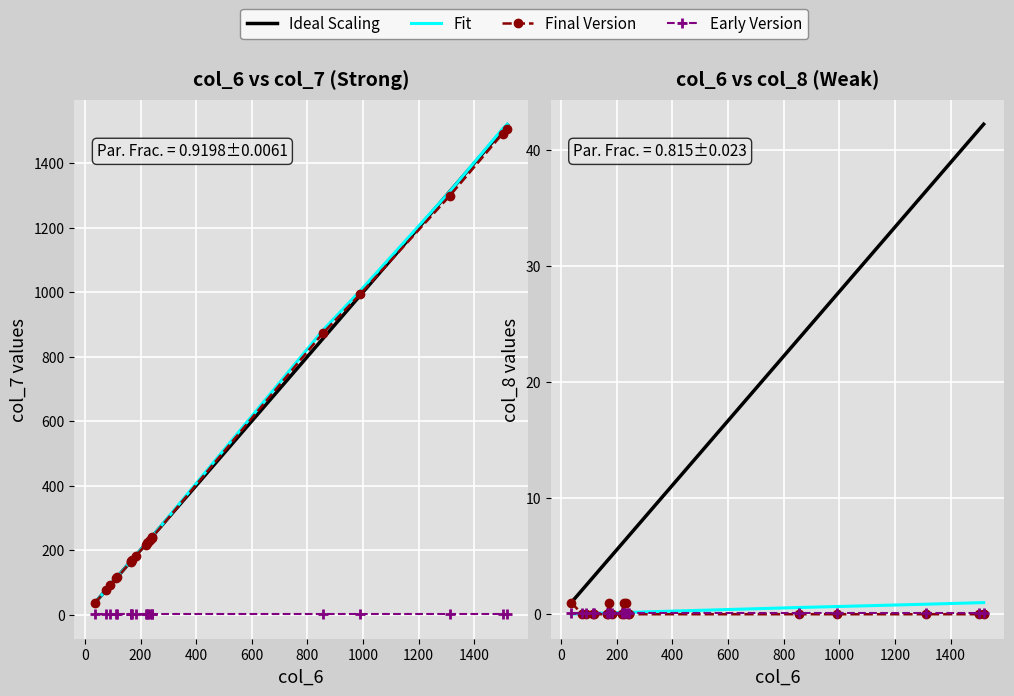

True or false: col_8 has a value of 1 at 29.

False